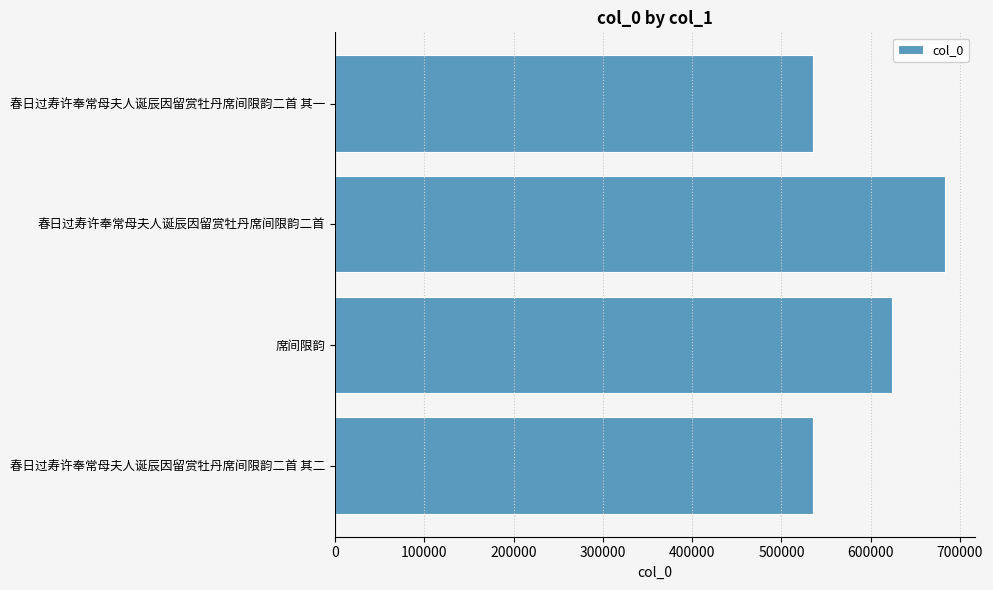

How many data points are less than 624340?

2